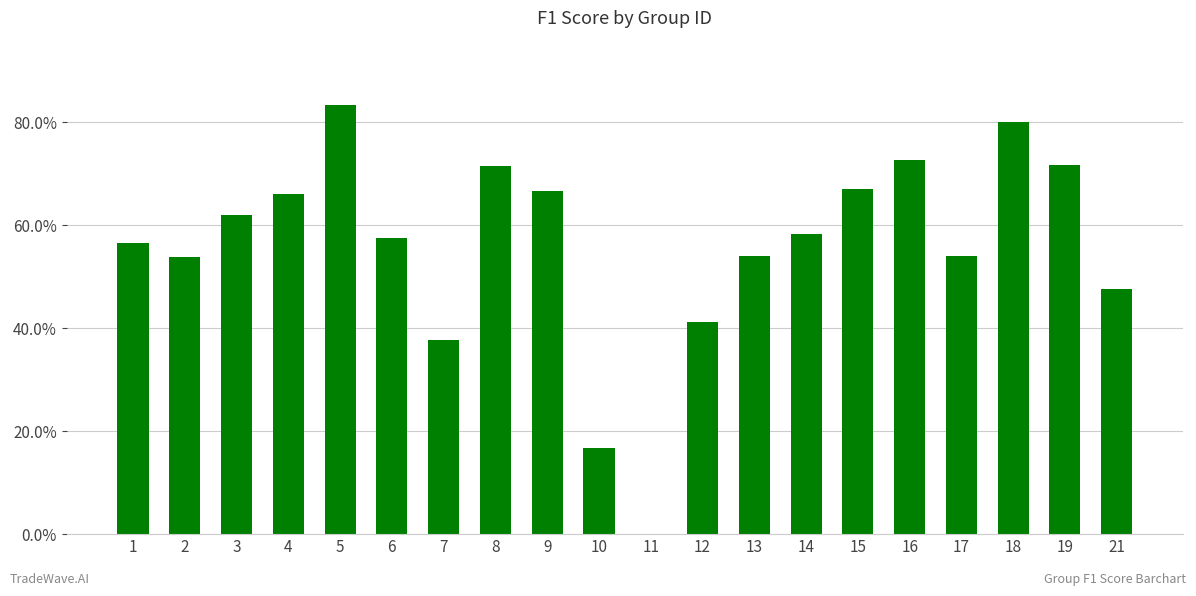

Between 2 and 5, which is larger?

5